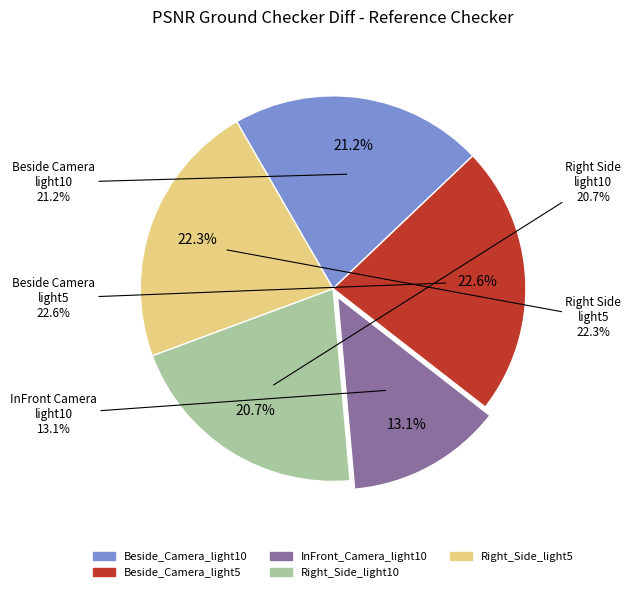

Which category has the smallest portion of the pie?

InFront_Camera_light10